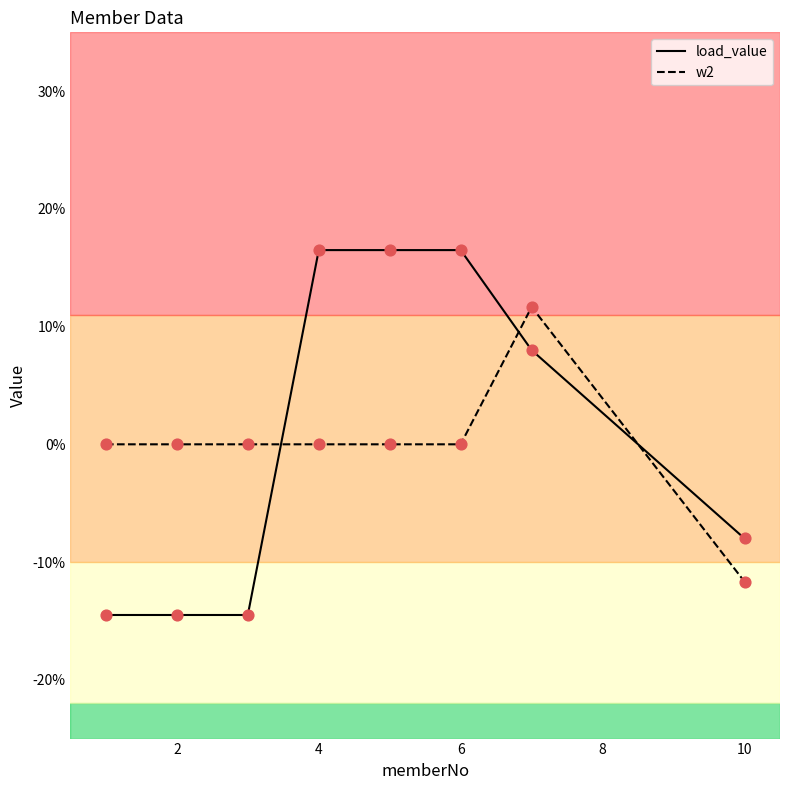

At how many categories does at least one series exceed 0?

4